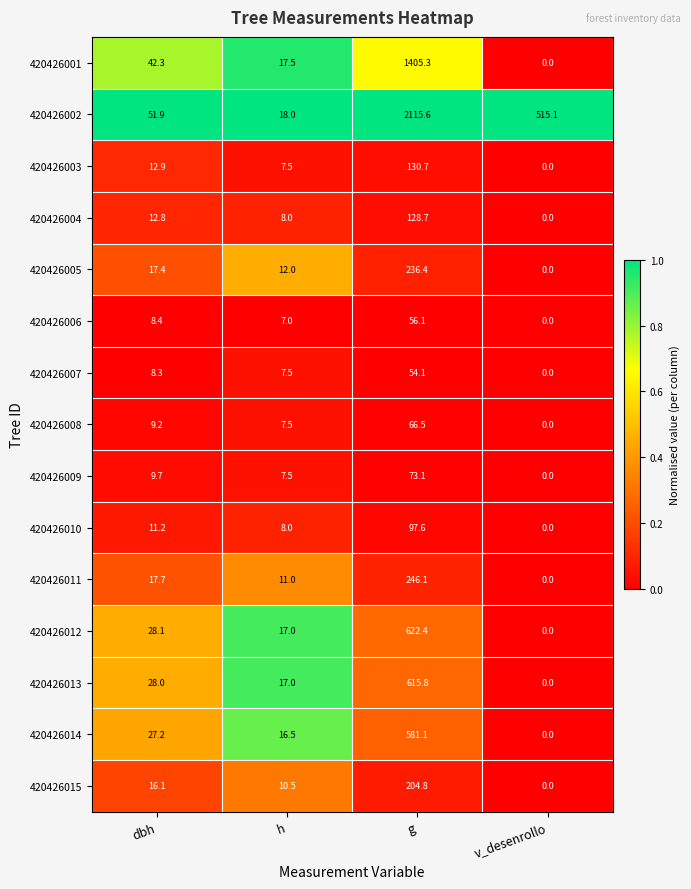

List the labels in order of 420426013 value, smallest first.

v_desenrollo, h, dbh, g